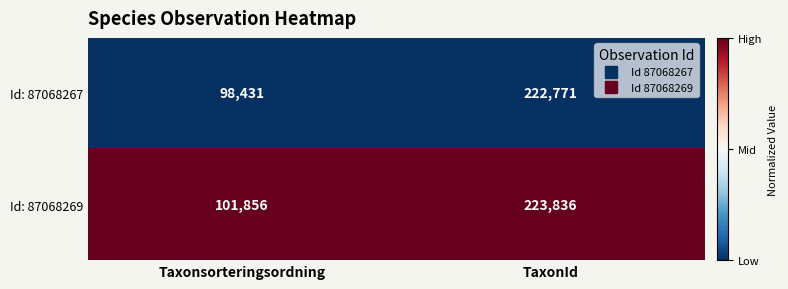

What is the maximum value shown in the chart?

223836